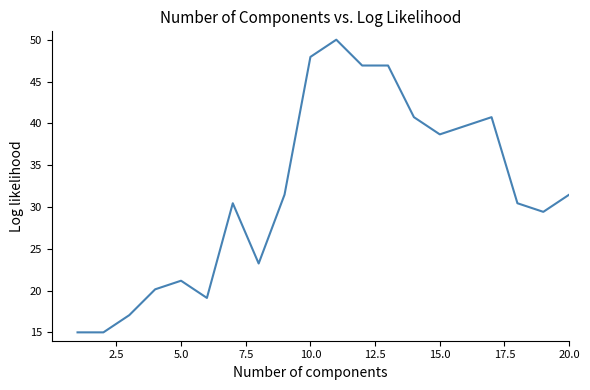

What is the smallest value displayed?

15.0